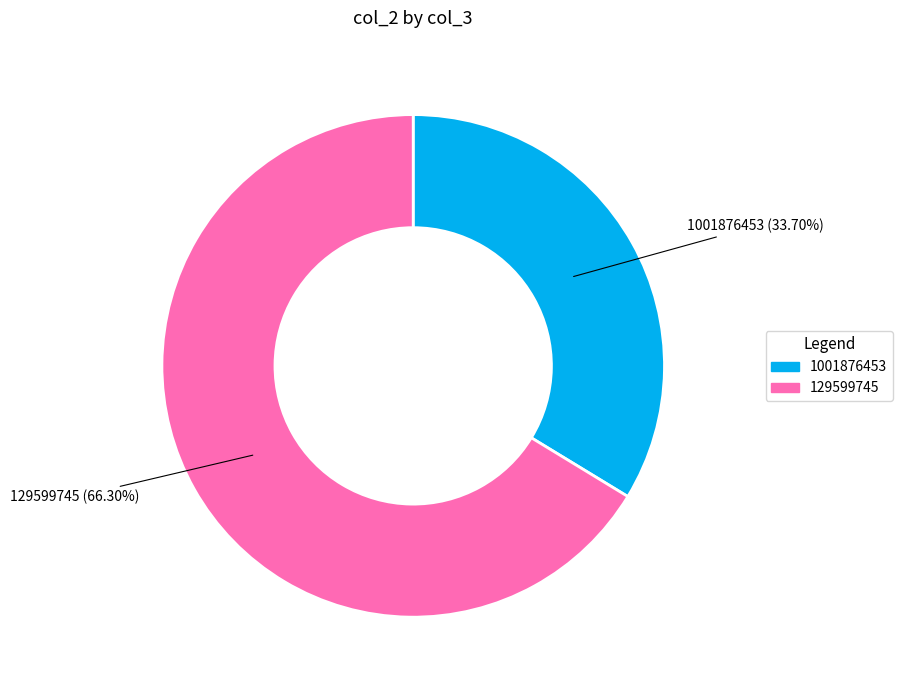

Approximately how many times larger is the value at 129599745 compared to 1001876453?

2.0